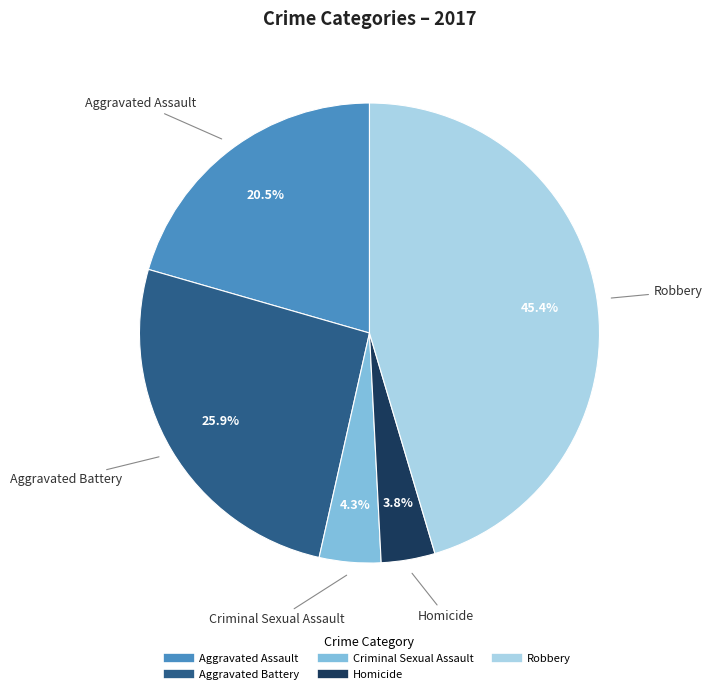

How many slices are in this pie chart?

5